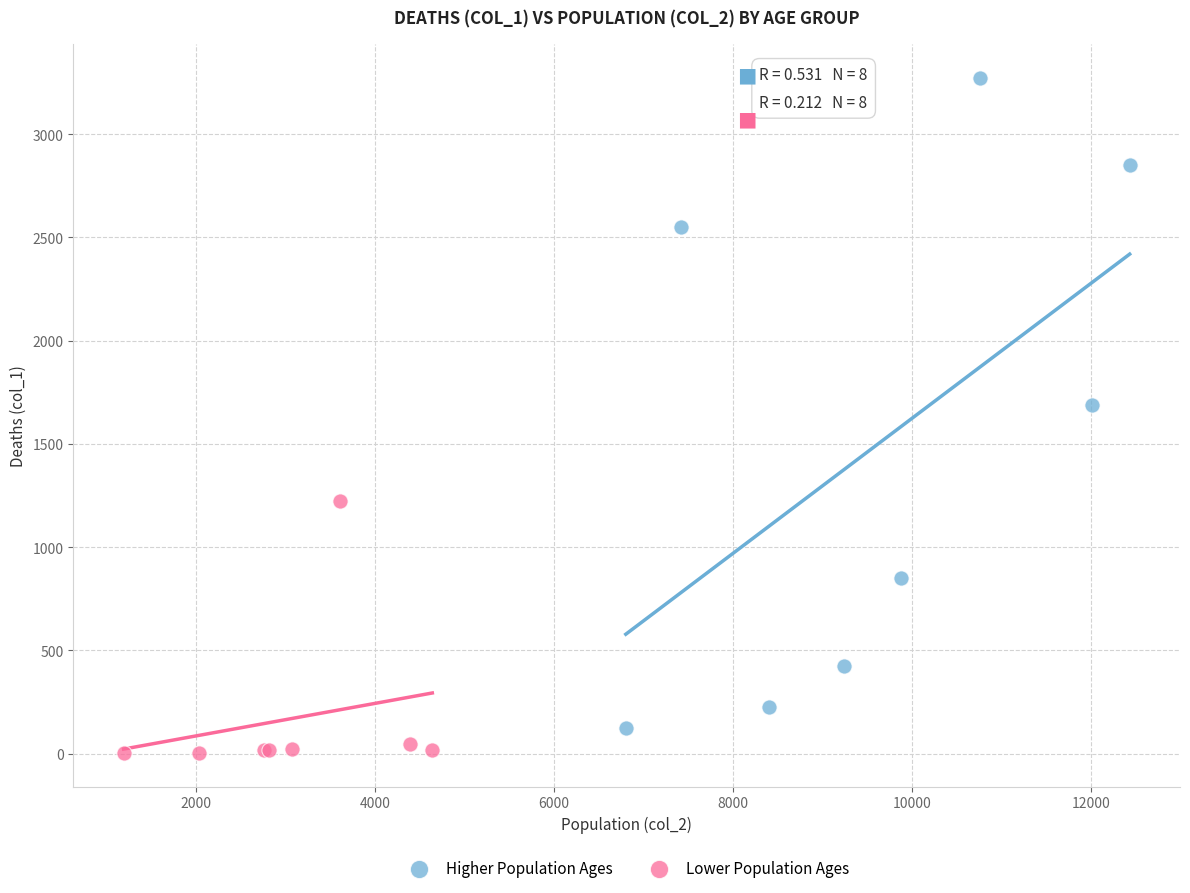

Which series has the largest Y range (max minus min)?

Higher Population Ages